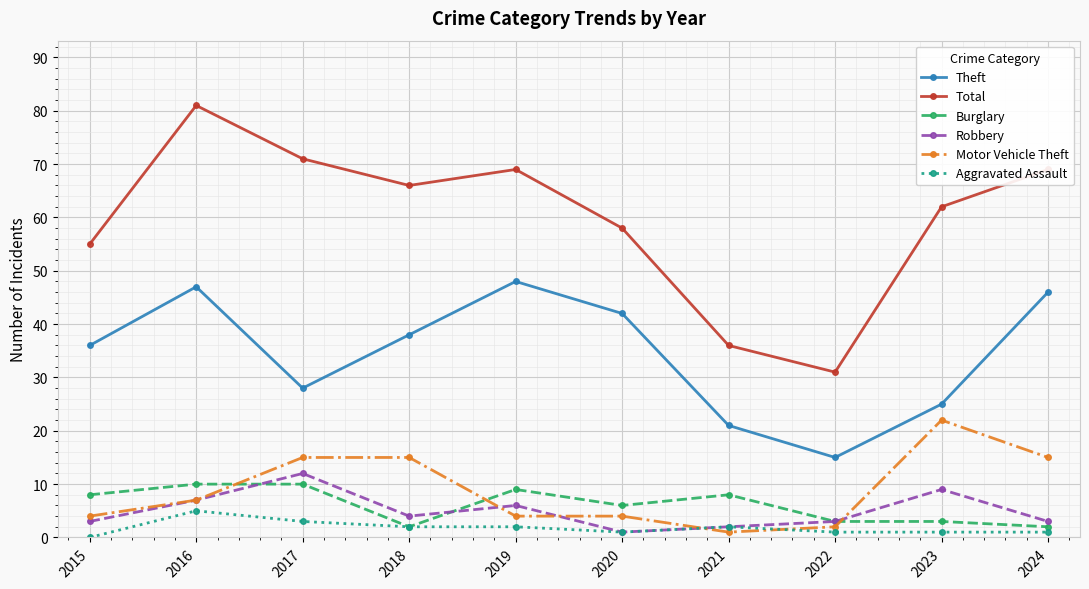

Reading left to right, transcribe all the data shown in this chart.

Theft: 36	47	28	38	48	42	21	15	25	46
Total: 55	81	71	66	69	58	36	31	62	69
Burglary: 8	10	10	2	9	6	8	3	3	2
Robbery: 3	7	12	4	6	1	2	3	9	3
Motor Vehicle Theft: 4	7	15	15	4	4	1	2	22	15
Aggravated Assault: 0	5	3	2	2	1	2	1	1	1